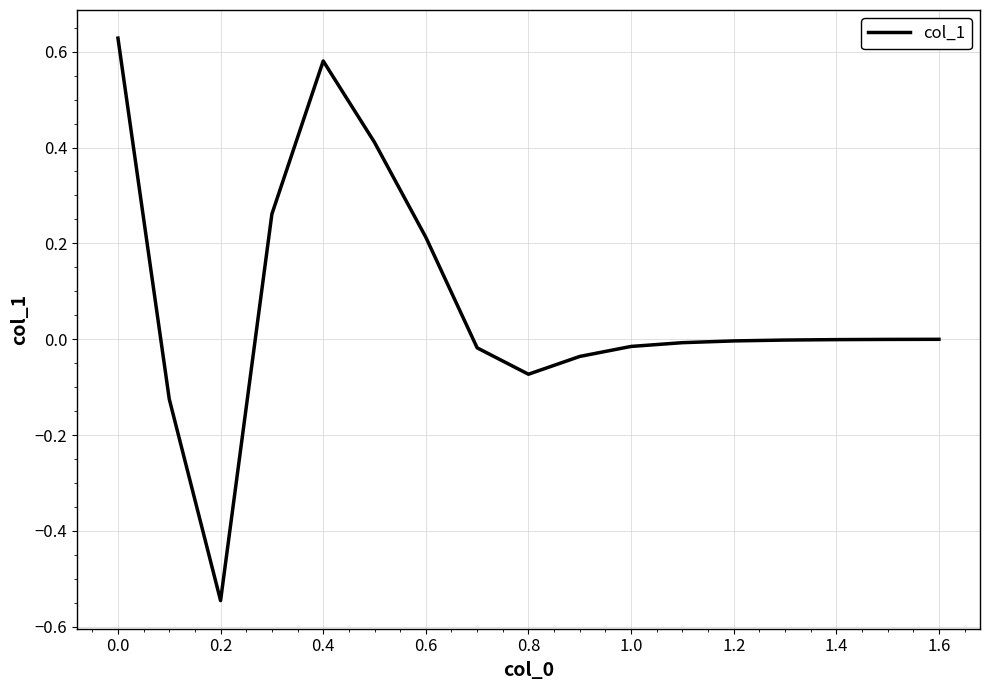

What is the difference between the maximum and minimum values?

1.2